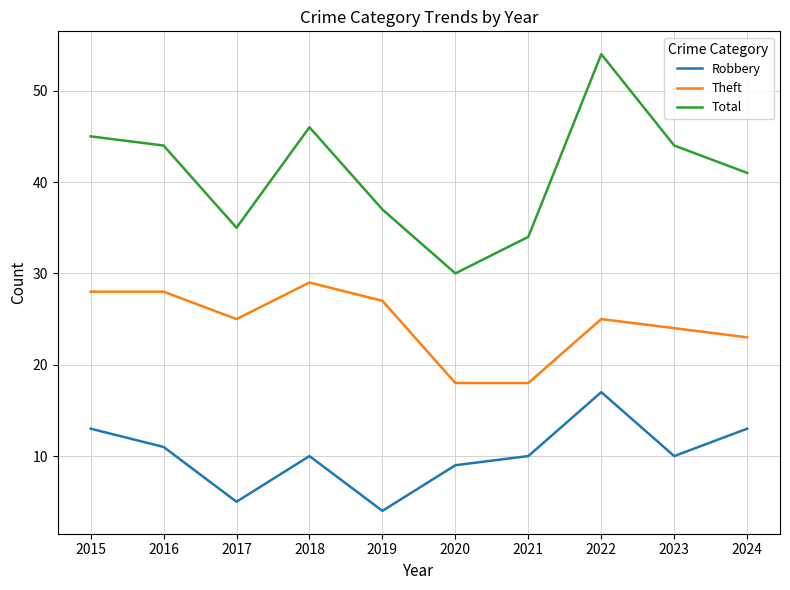

How many interior local peaks does the Robbery series have?

2